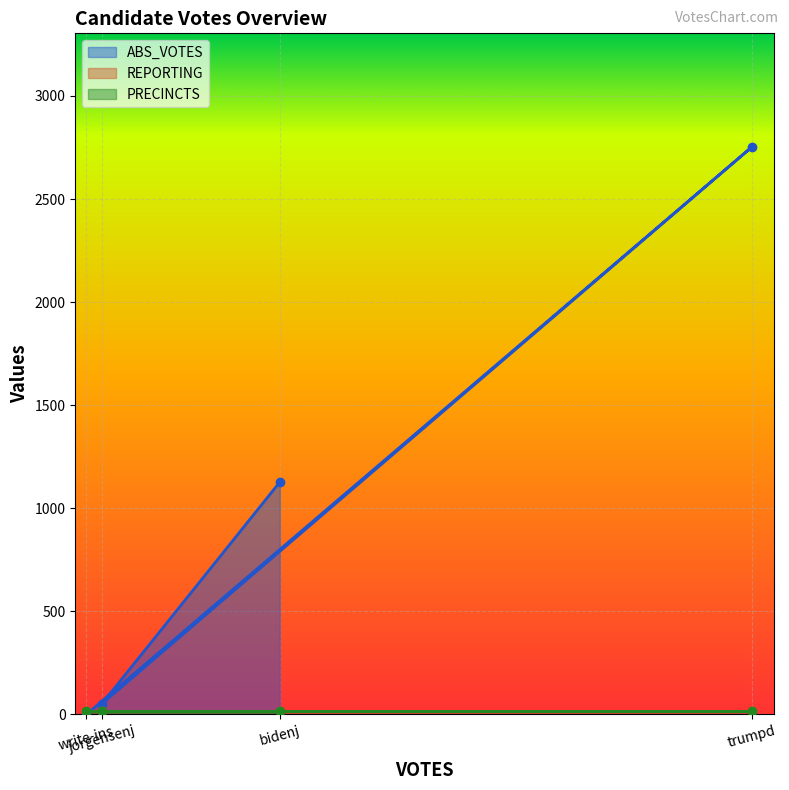

What is the total value across all series at bidenj?

1161